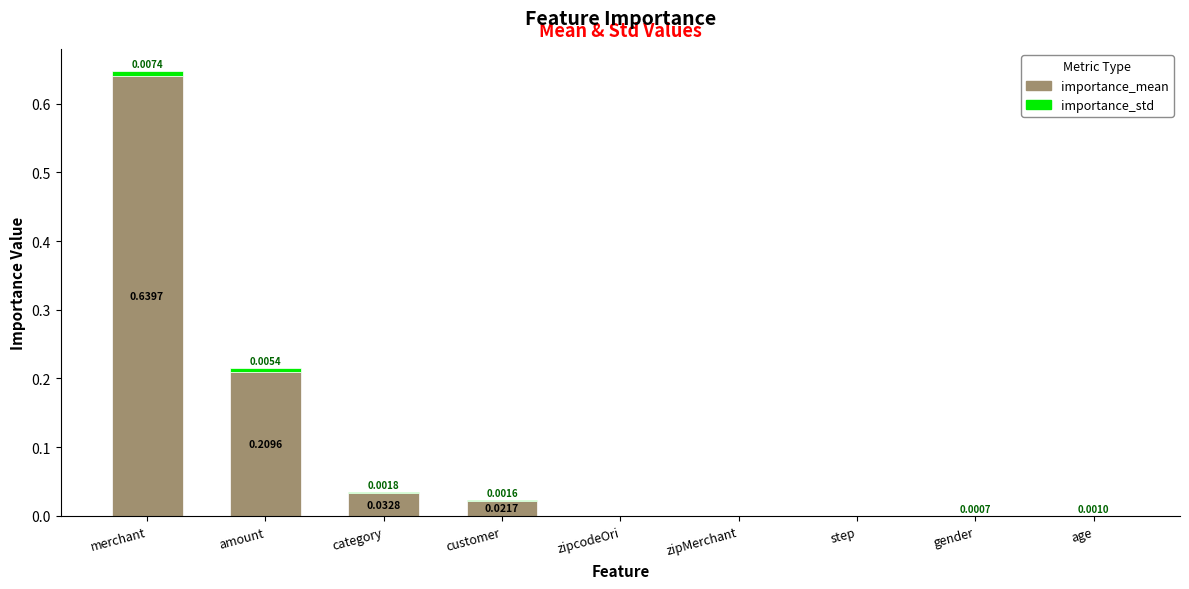

At which category is the sum across all series the highest?

merchant